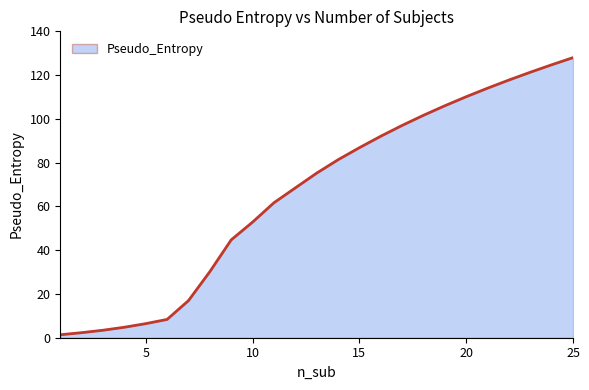

Count the number of categories in the chart.

25